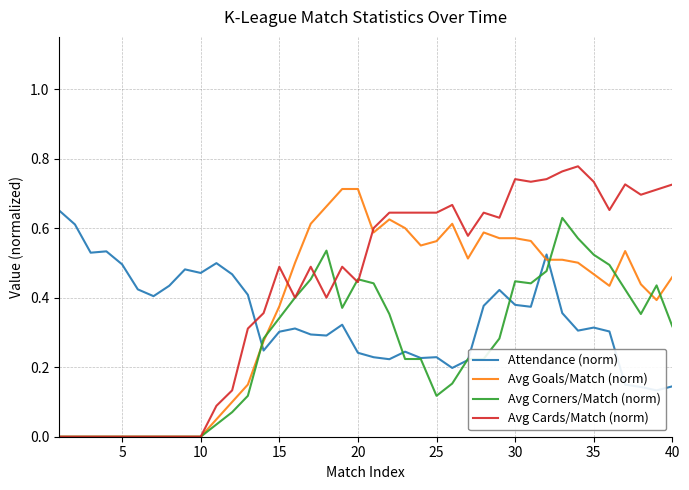

What is the difference between the Attendance (norm) values at 32 and 22?

0.1